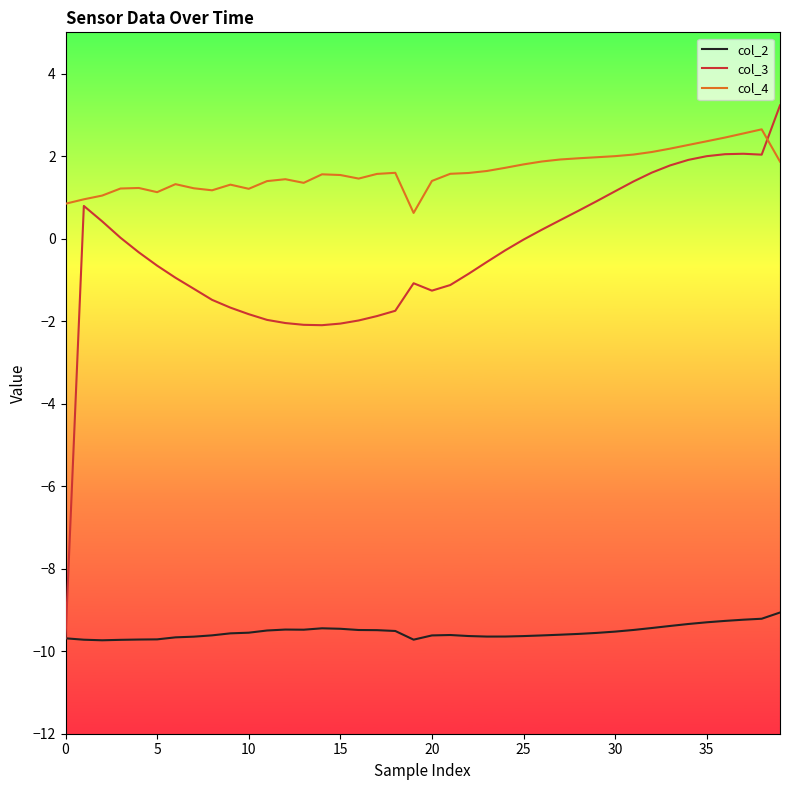

Rank the series by their average value, from lowest to highest.

col_2, col_3, col_4